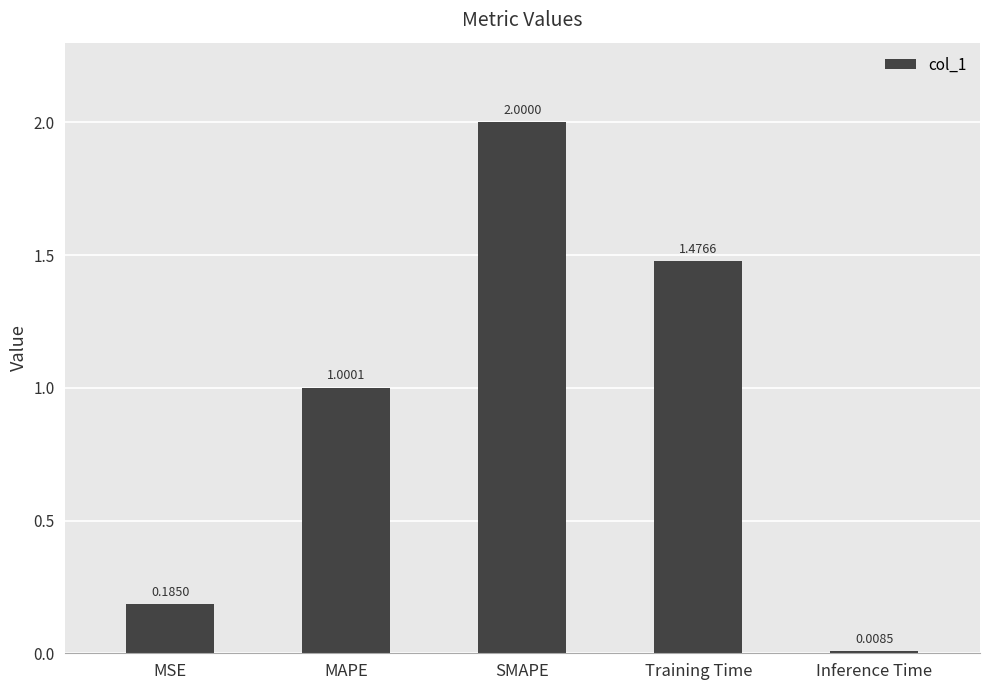

What position from the left is Training Time?

4